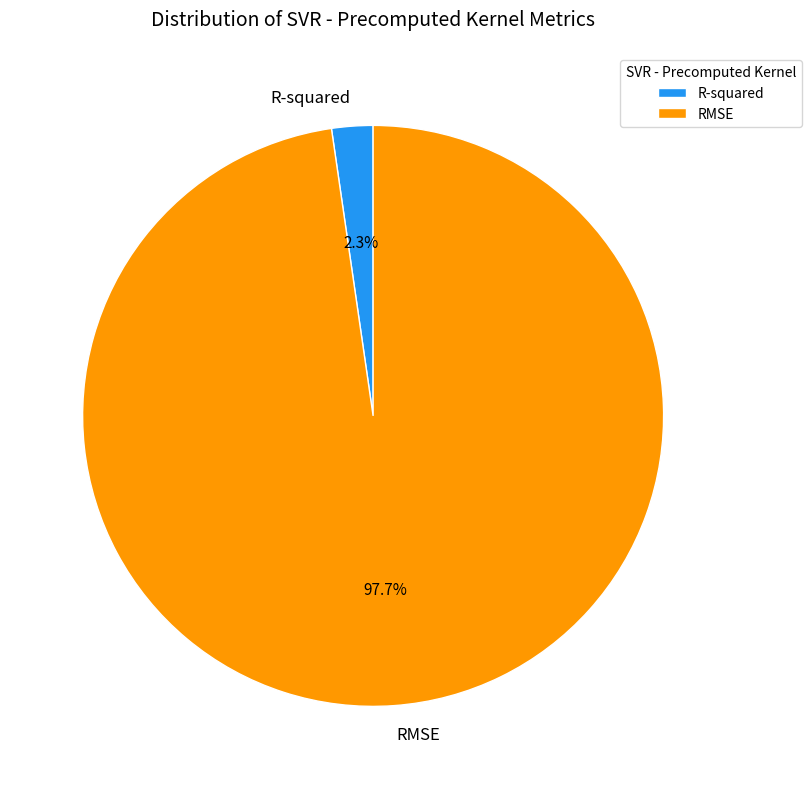

Between R-squared and RMSE, which is larger?

RMSE